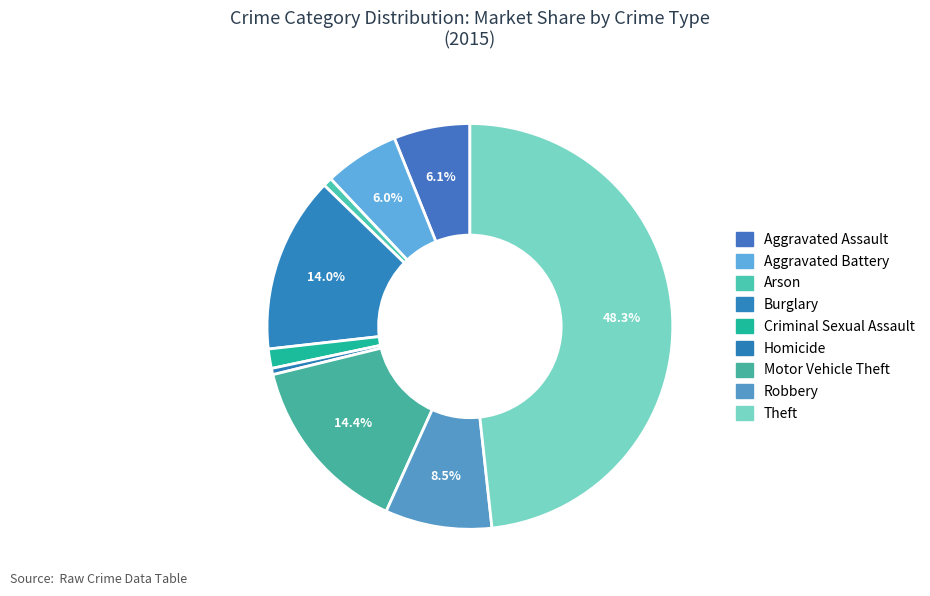

Does any single category account for the majority?

No